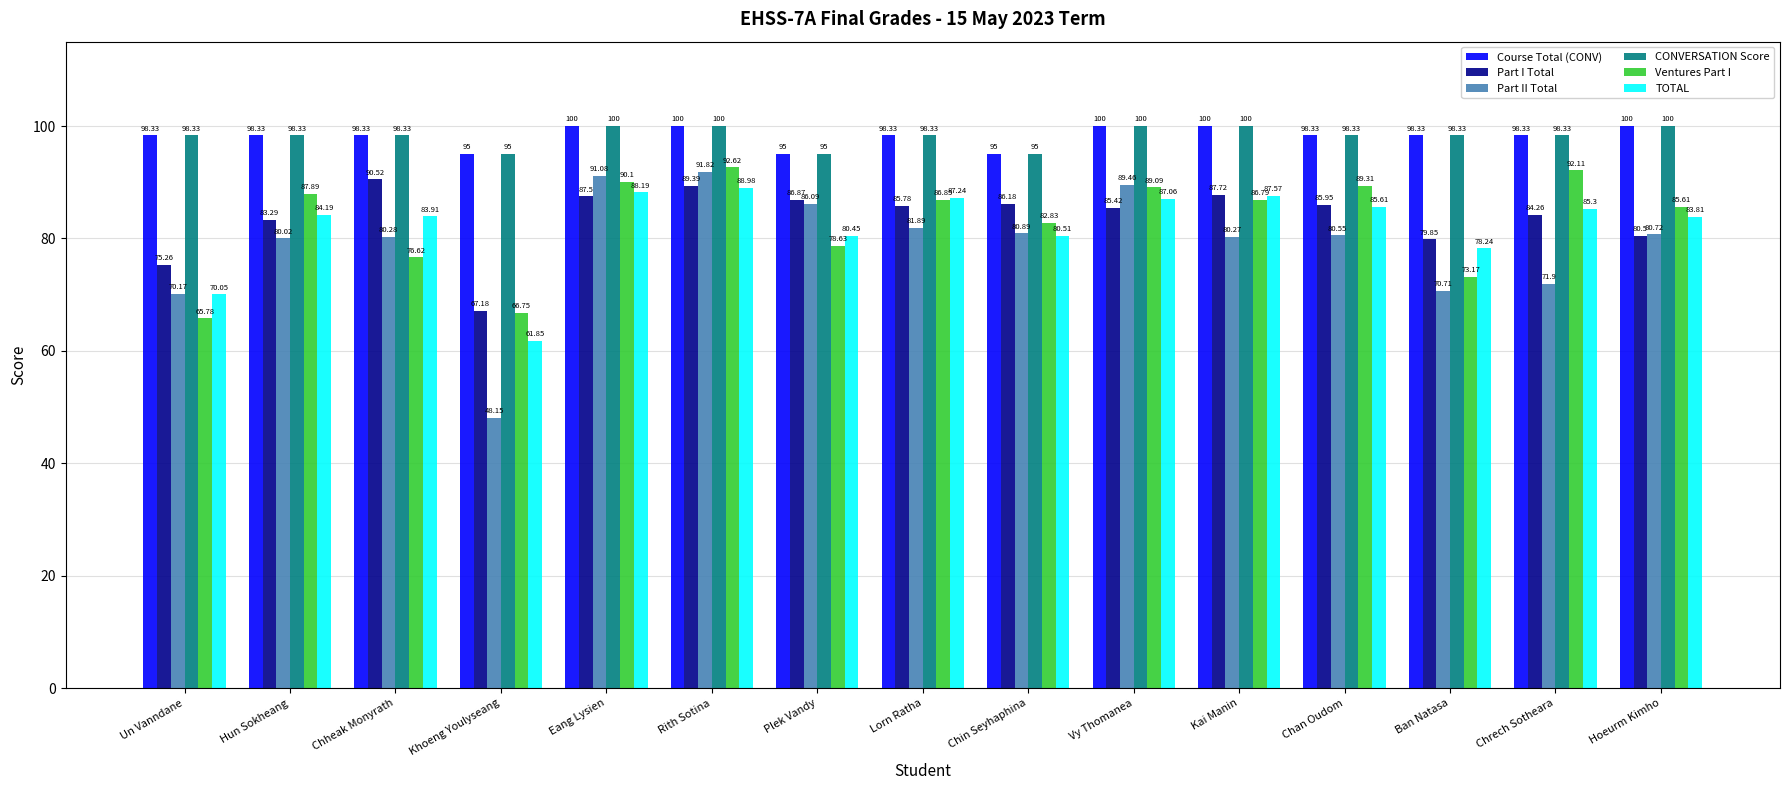

Does the chart contain stacked bars?

No